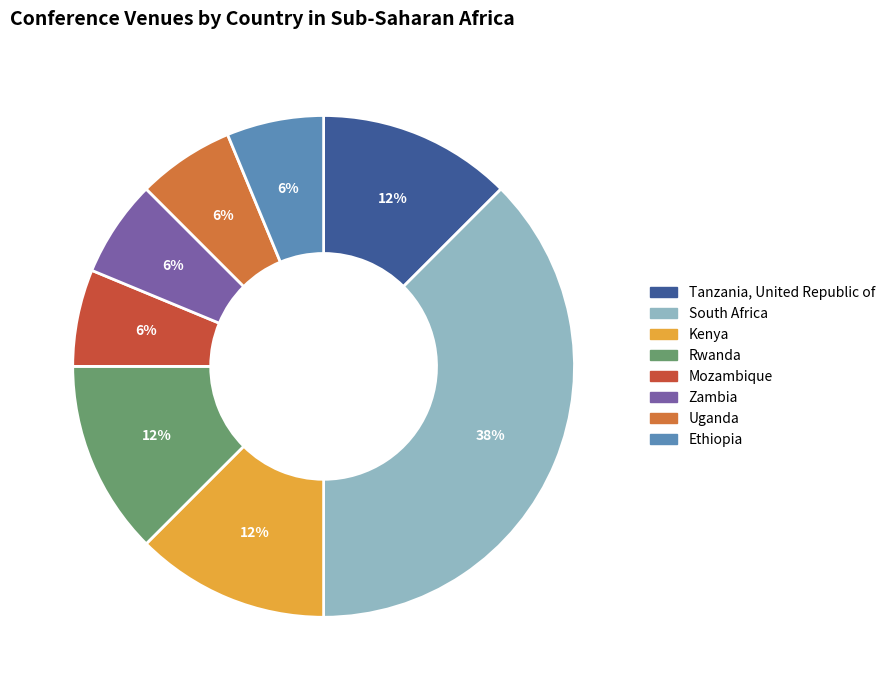

Do Uganda and Ethiopia together represent more than half of the pie?

No